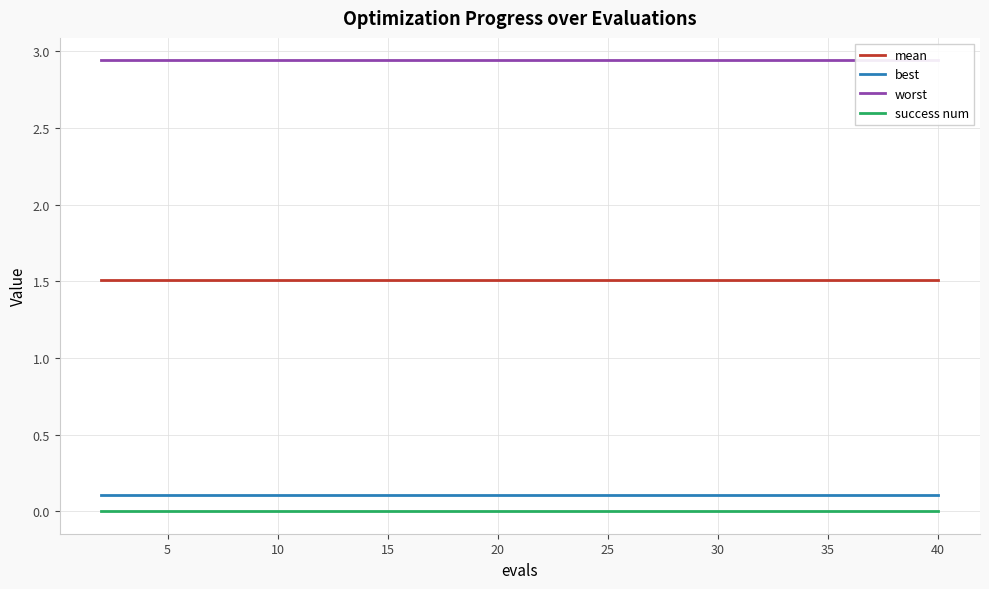

What value does the mean series have at 40?

1.5